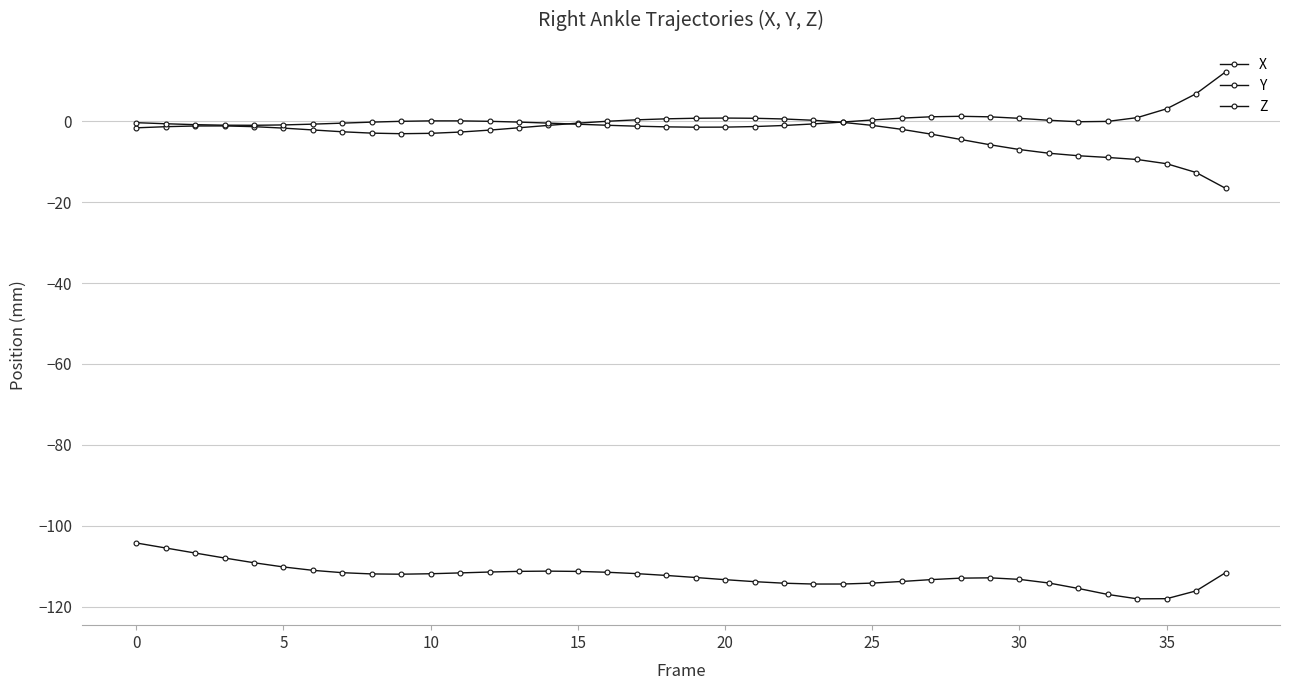

What is the minimum value shown in the chart?

-118.0